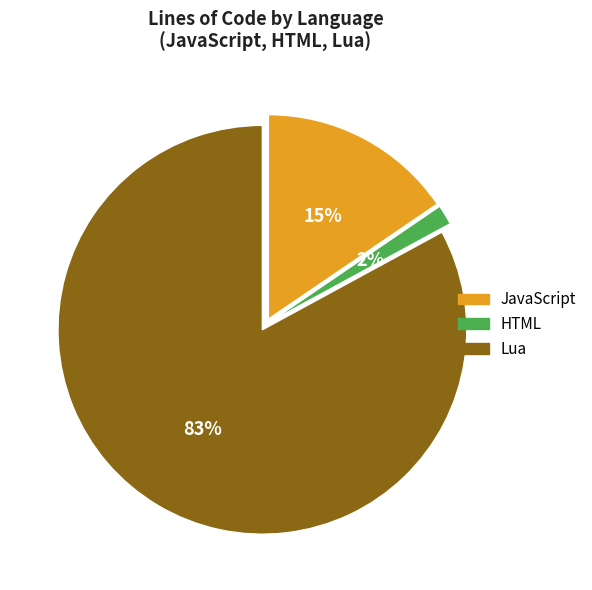

To the nearest percent, what percentage of the pie is JavaScript?

15%